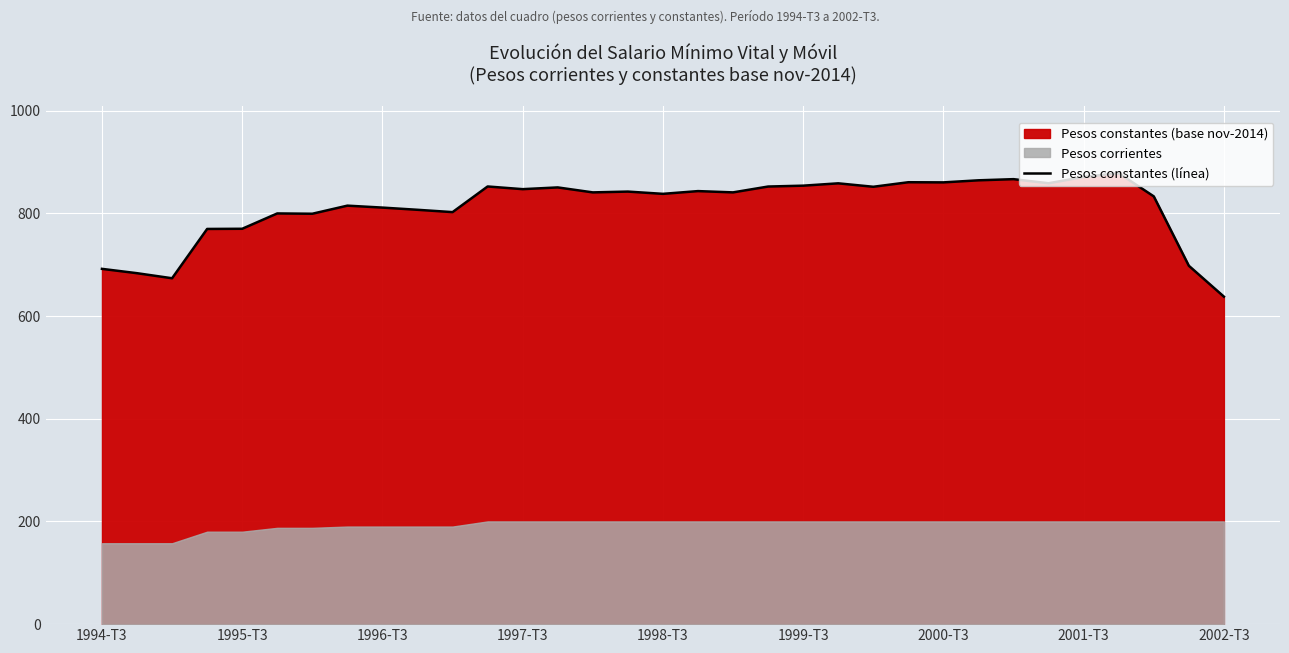

What is the minimum value for Pesos constantes (línea)?

637.6